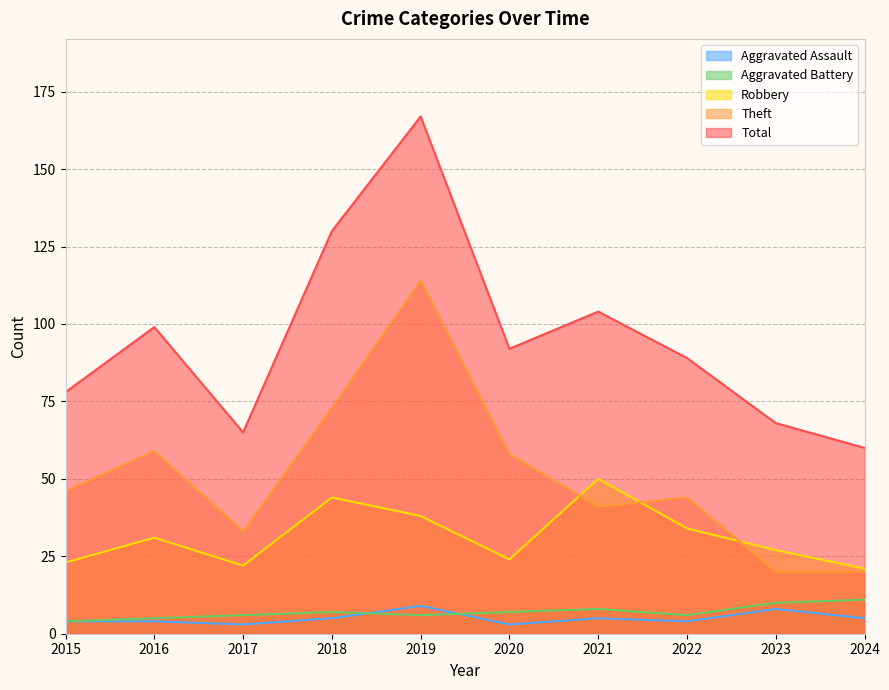

What is the difference between the second highest and minimum values in the Aggravated Assault series?

5